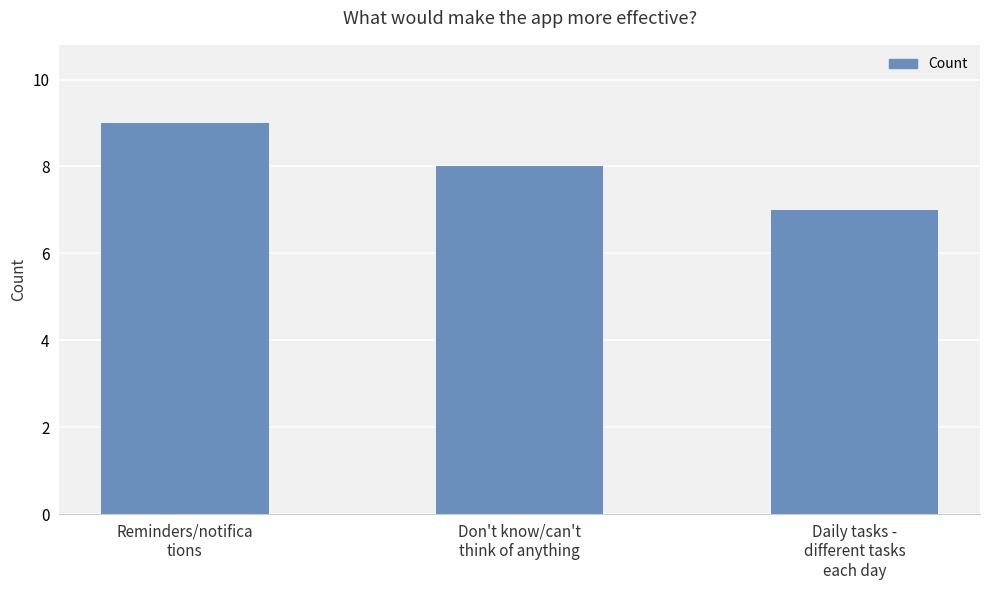

What value does the data have at Reminders/notifica
tions?

9